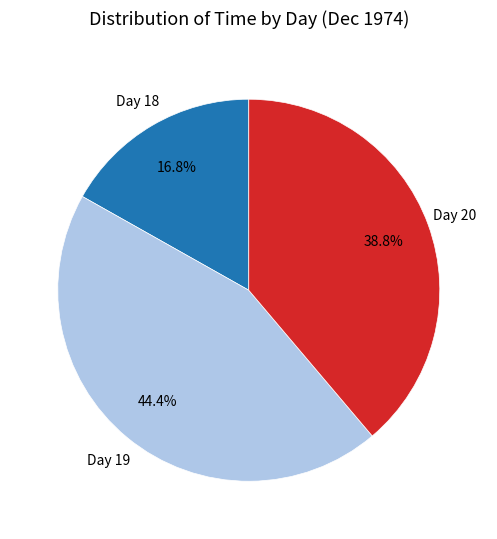

To the nearest percent, what is the average slice percentage?

33%